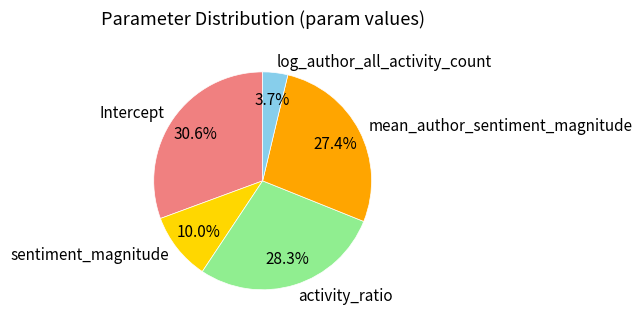

Count the number of slices in the pie.

5